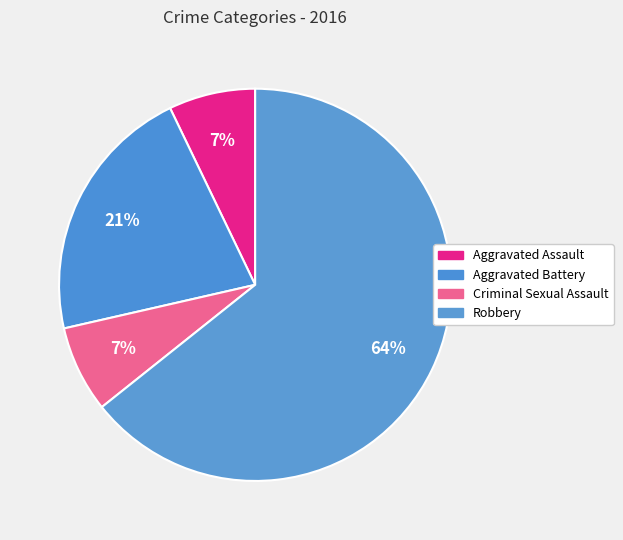

Which has a higher value, Aggravated Assault or Robbery?

Robbery